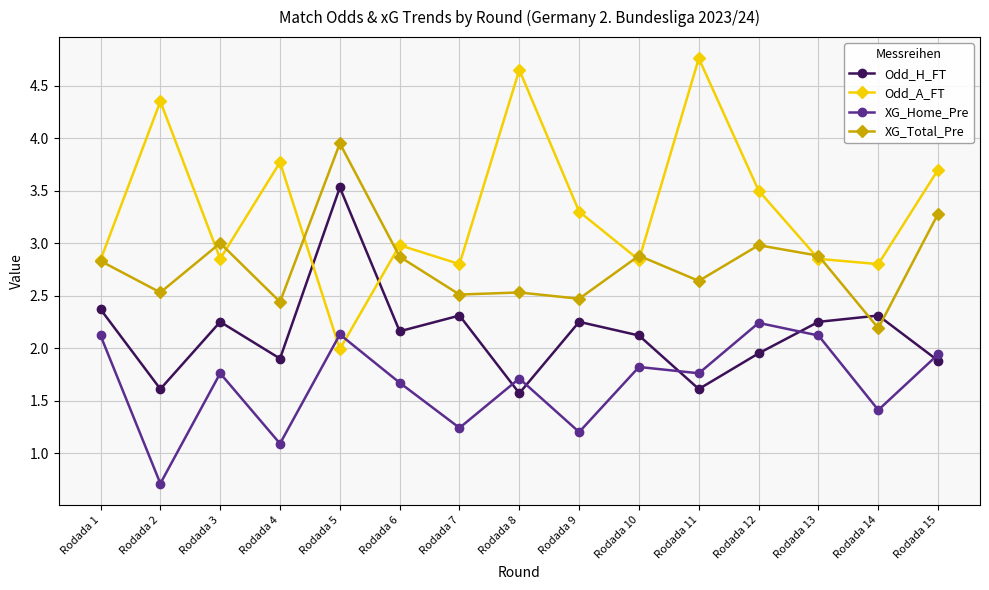

What is the difference between the second highest and minimum values in the XG_Total_Pre series?

1.1